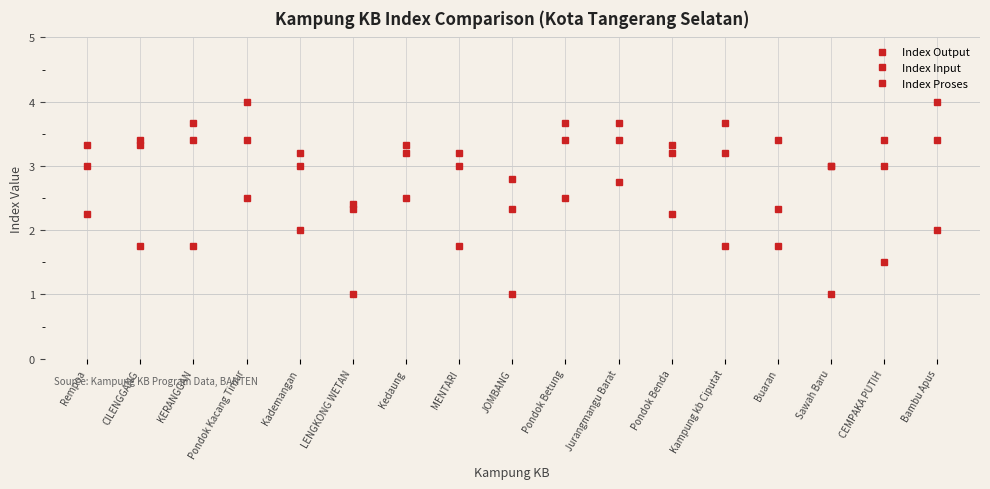

Reading left to right, list all the values displayed in this chart.

Index Output: 2.2	1.8	1.8	2.5	2.0	1.0	2.5	1.8	1.0	2.5	2.8	2.2	1.8	1.8	1.0	1.5	2.0
Index Input: 3.0	3.4	3.4	3.4	3.2	2.4	3.2	3.2	2.8	3.4	3.4	3.2	3.2	3.4	3.0	3.4	3.4
Index Proses: 3.3	3.3	3.7	4.0	3.0	2.3	3.3	3.0	2.3	3.7	3.7	3.3	3.7	2.3	3.0	3.0	4.0